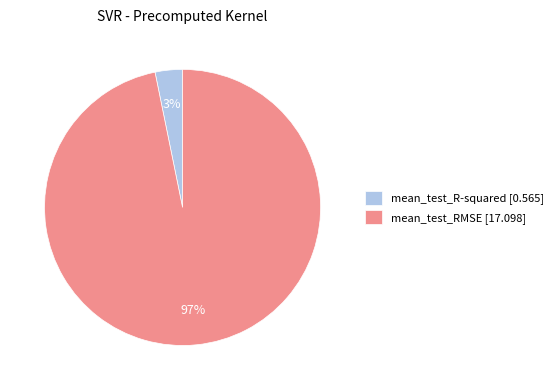

To the nearest percent, what is the average slice percentage?

50%